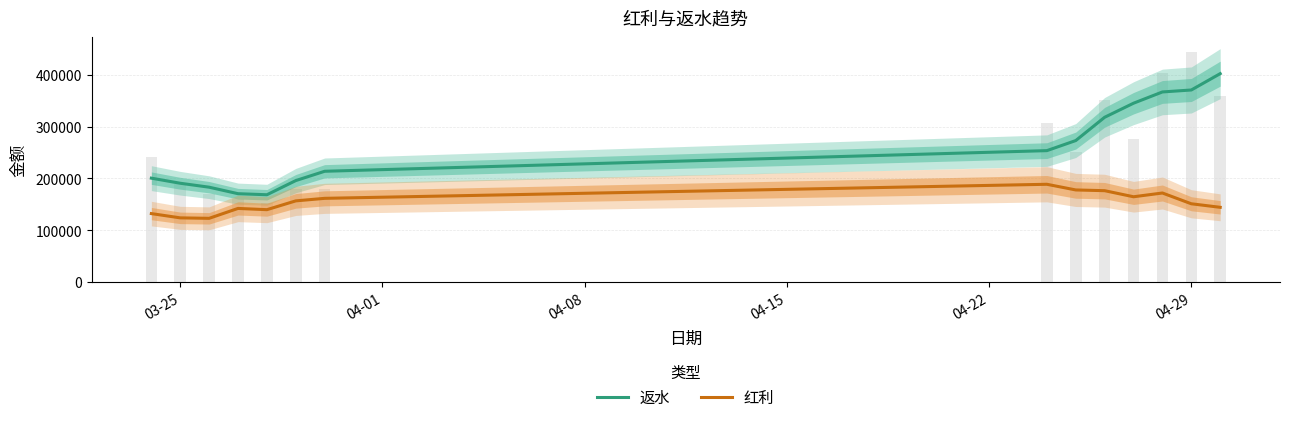

List the series in order of their peak value, lowest first.

红利, 返水